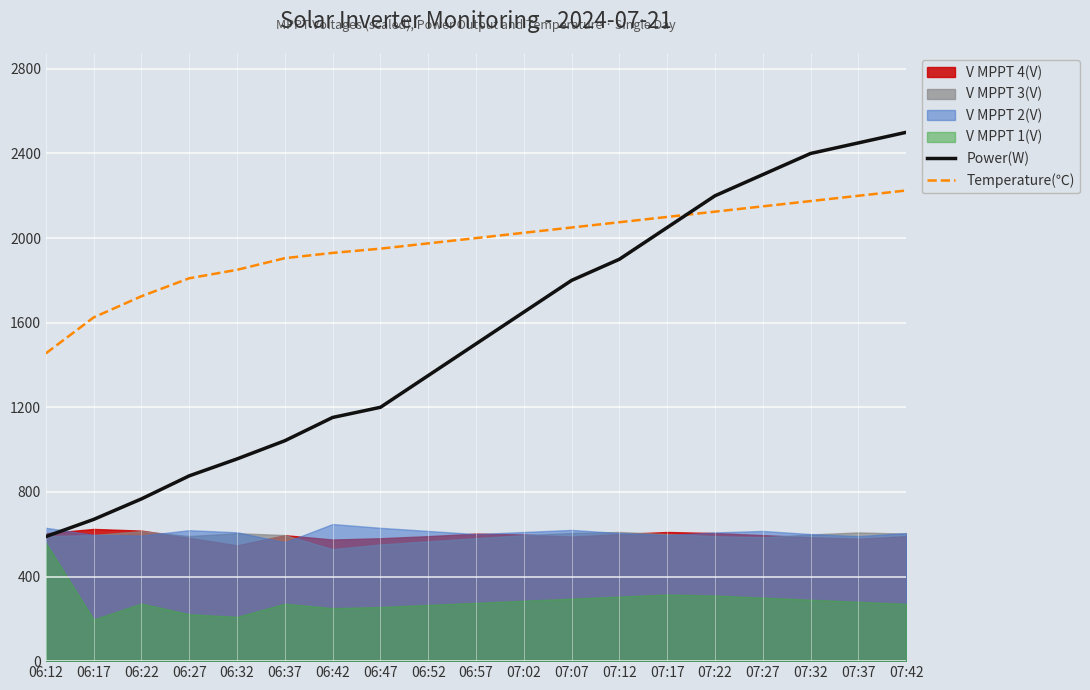

The value of Temperature(℃) at 06:42 is 445.8. True or false?

False